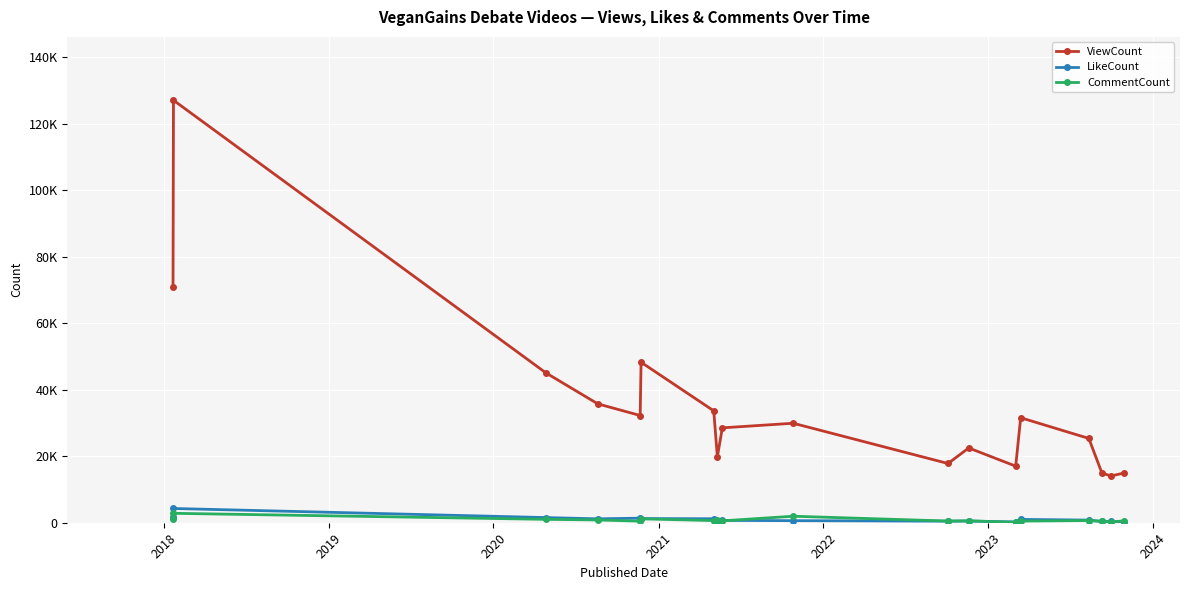

List the series in order of their peak value, highest first.

ViewCount, LikeCount, CommentCount